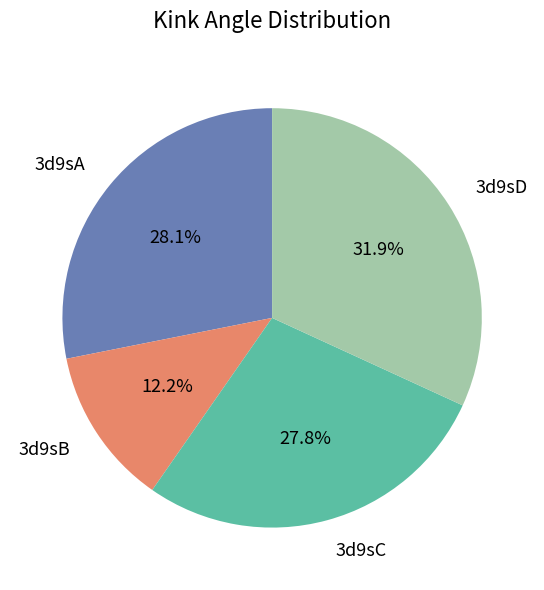

Count the number of slices in the pie.

4